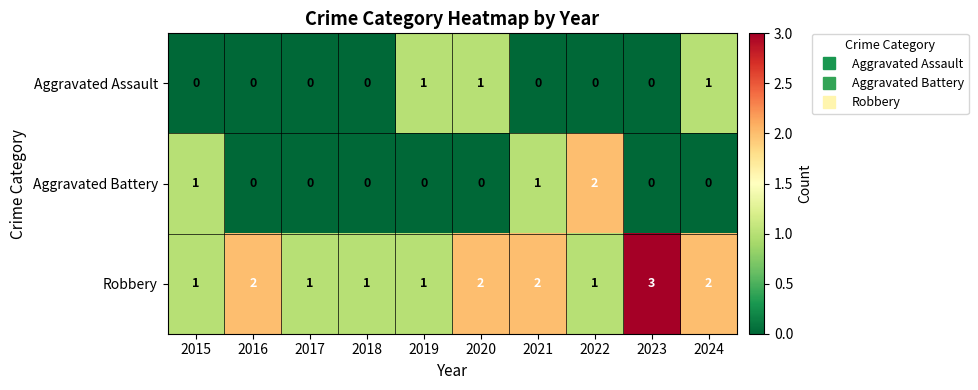

Reading left to right, transcribe all the data shown in this chart.

Aggravated Assault: 2015=0	2016=0	2017=0	2018=0	2019=1	2020=1	2021=0	2022=0	2023=0	2024=1
Aggravated Battery: 2015=1	2016=0	2017=0	2018=0	2019=0	2020=0	2021=1	2022=2	2023=0	2024=0
Robbery: 2015=1	2016=2	2017=1	2018=1	2019=1	2020=2	2021=2	2022=1	2023=3	2024=2